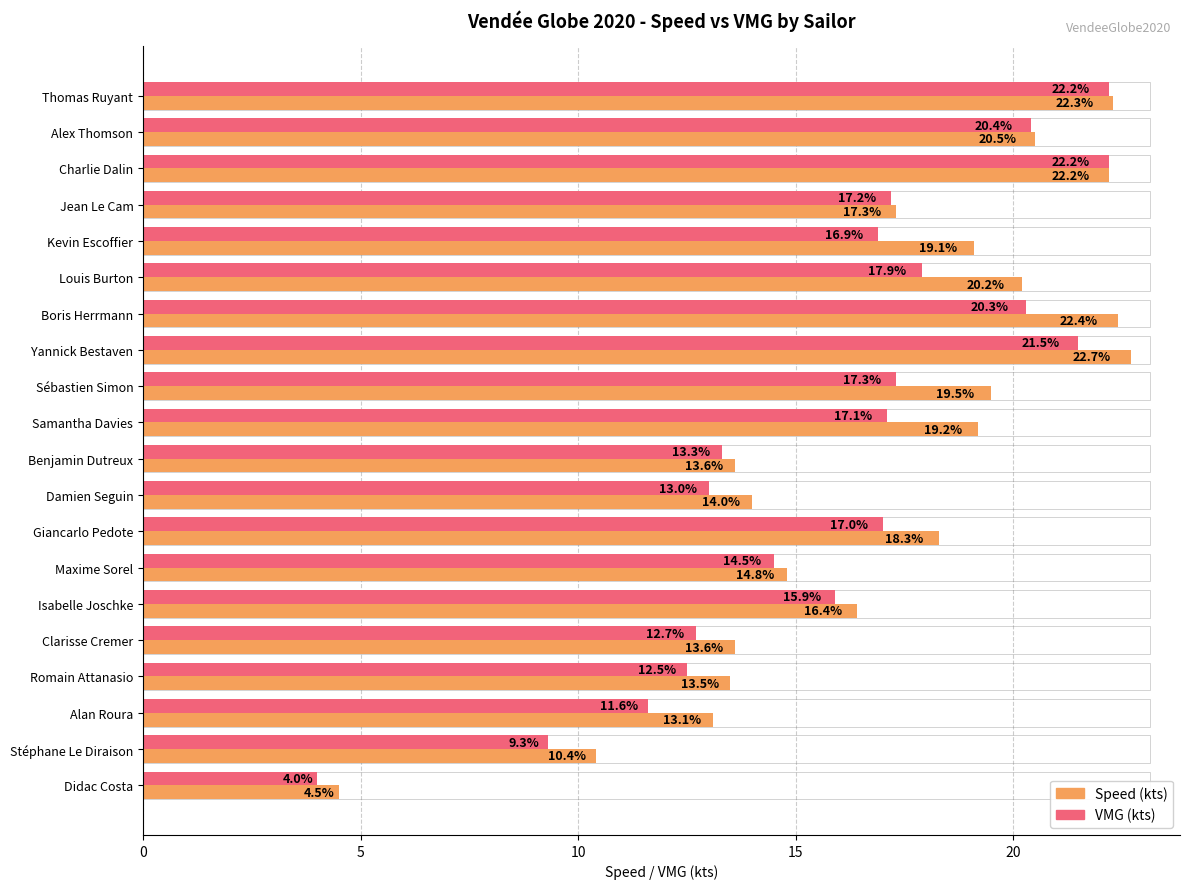

Which series changed the most between Charlie Dalin and Giancarlo Pedote?

VMG (kts)